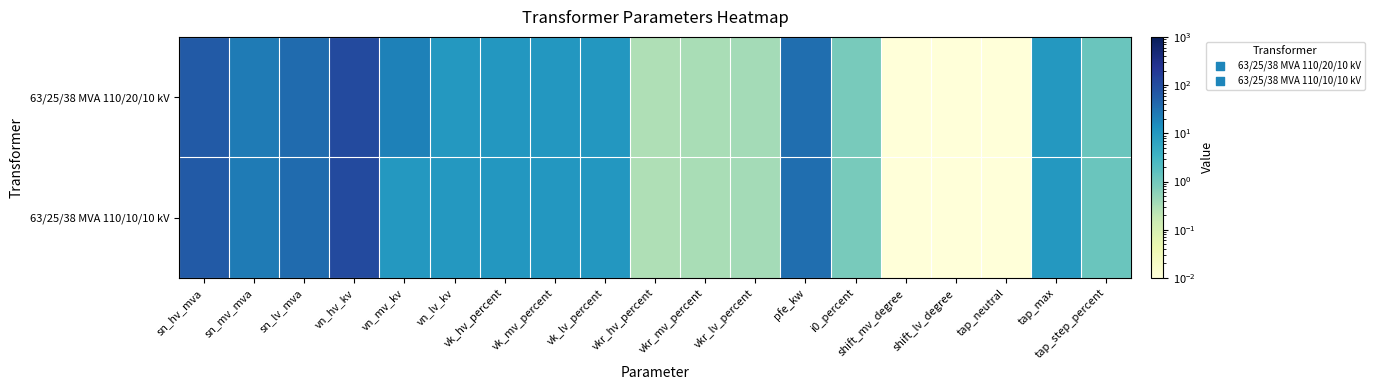

Reading left to right, list all the values displayed in this chart.

63/25/38 MVA 110/20/10 kV: sn_hv_mva=63.0	sn_mv_mva=25.0	sn_lv_mva=38.0	vn_hv_kv=110.0	vn_mv_kv=20.0	vn_lv_kv=10.0	vk_hv_percent=10.4	vk_mv_percent=10.4	vk_lv_percent=10.4	vkr_hv_percent=0.3	vkr_mv_percent=0.3	vkr_lv_percent=0.3	pfe_kw=35.0	i0_percent=0.9	shift_mv_degree=0.0	shift_lv_degree=0.0	tap_neutral=0.0	tap_max=10.0	tap_step_percent=1.2
63/25/38 MVA 110/10/10 kV: sn_hv_mva=63.0	sn_mv_mva=25.0	sn_lv_mva=38.0	vn_hv_kv=110.0	vn_mv_kv=10.0	vn_lv_kv=10.0	vk_hv_percent=10.4	vk_mv_percent=10.4	vk_lv_percent=10.4	vkr_hv_percent=0.3	vkr_mv_percent=0.3	vkr_lv_percent=0.3	pfe_kw=35.0	i0_percent=0.9	shift_mv_degree=0.0	shift_lv_degree=0.0	tap_neutral=0.0	tap_max=10.0	tap_step_percent=1.2